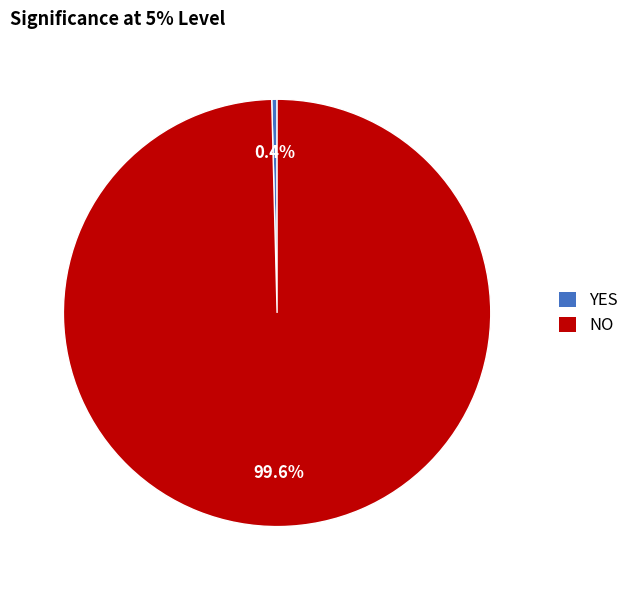

Which has a higher value, YES or NO?

NO